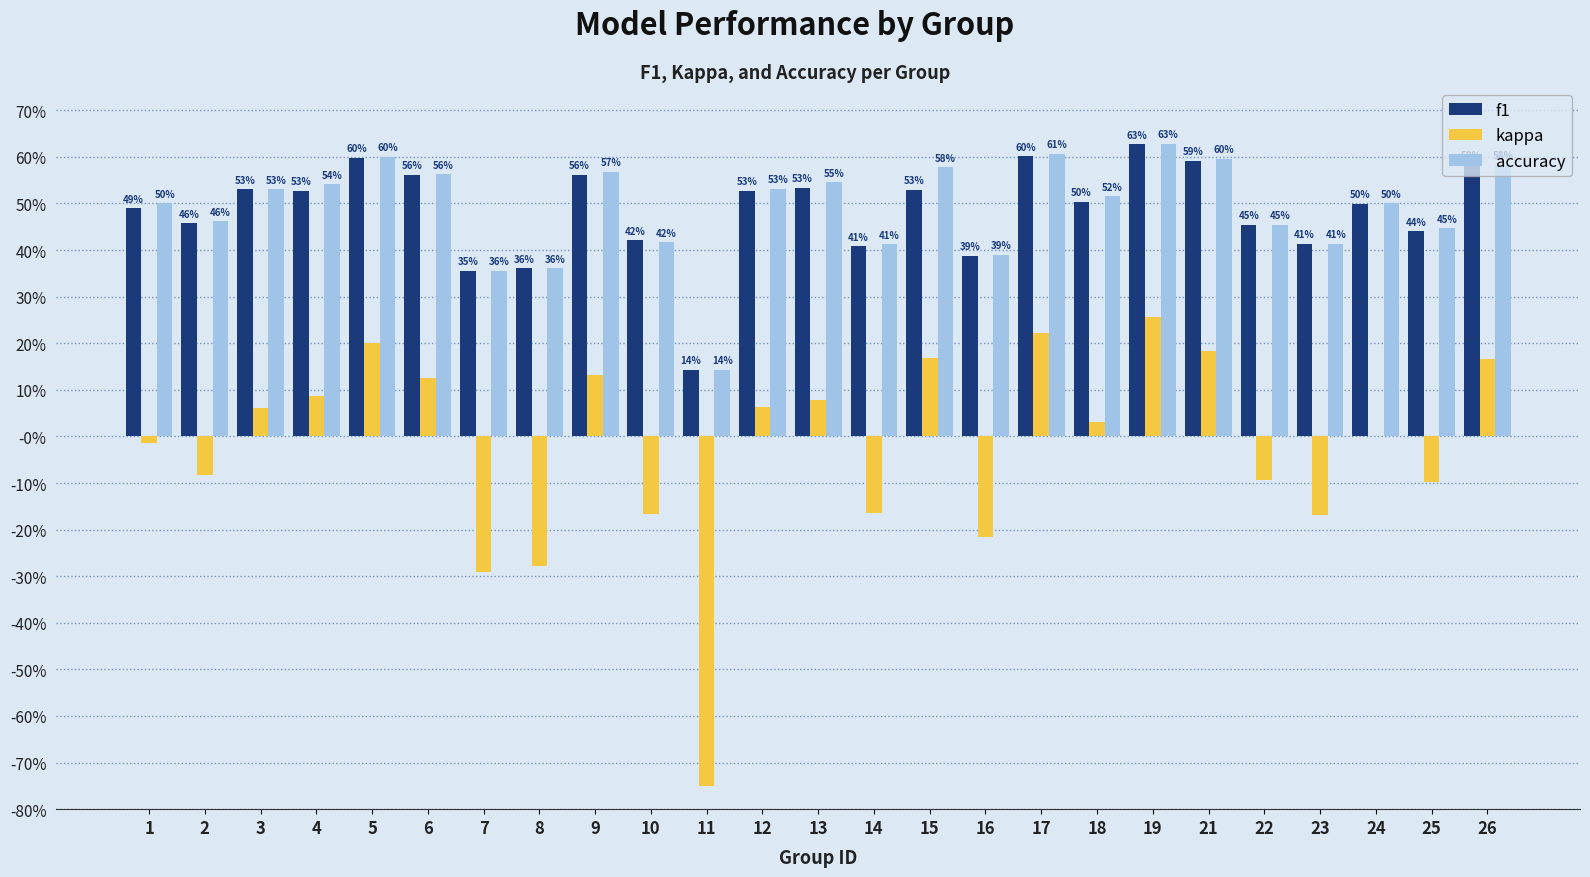

Rank the series at 23 from lowest to highest value.

kappa, f1, accuracy